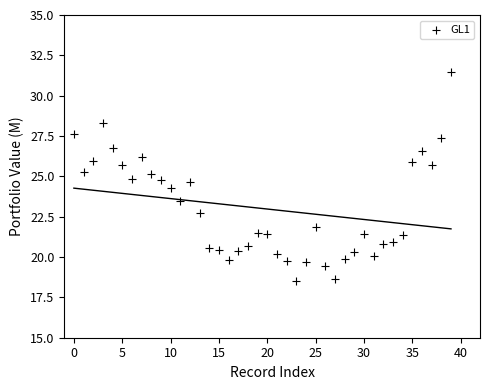

What is the range of Y values (max minus min)?

13.0